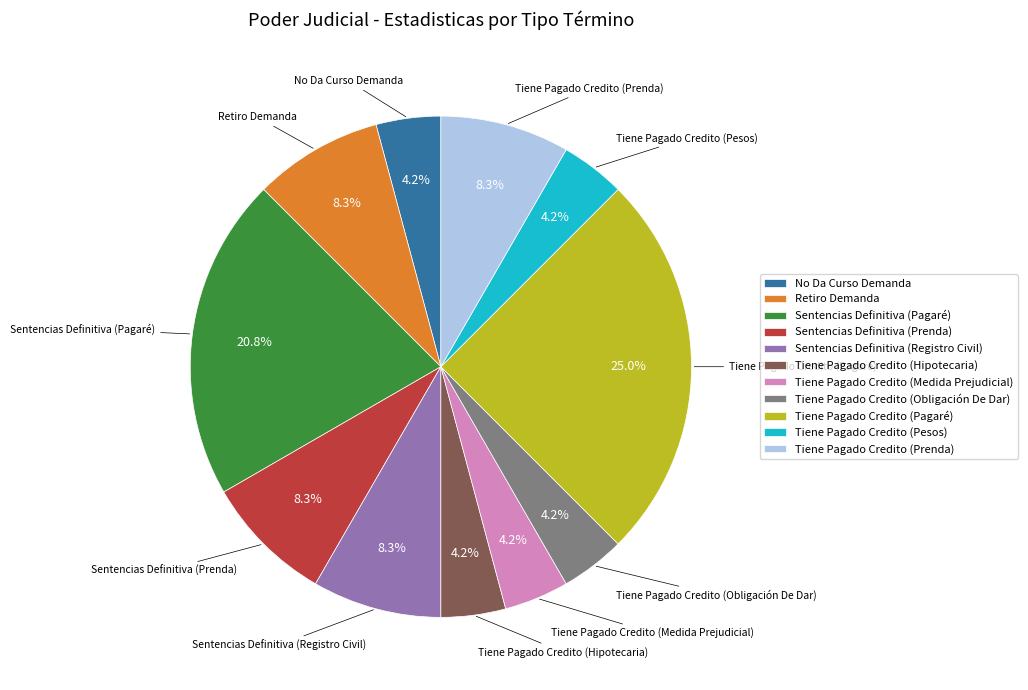

How many segments does this pie chart have?

11